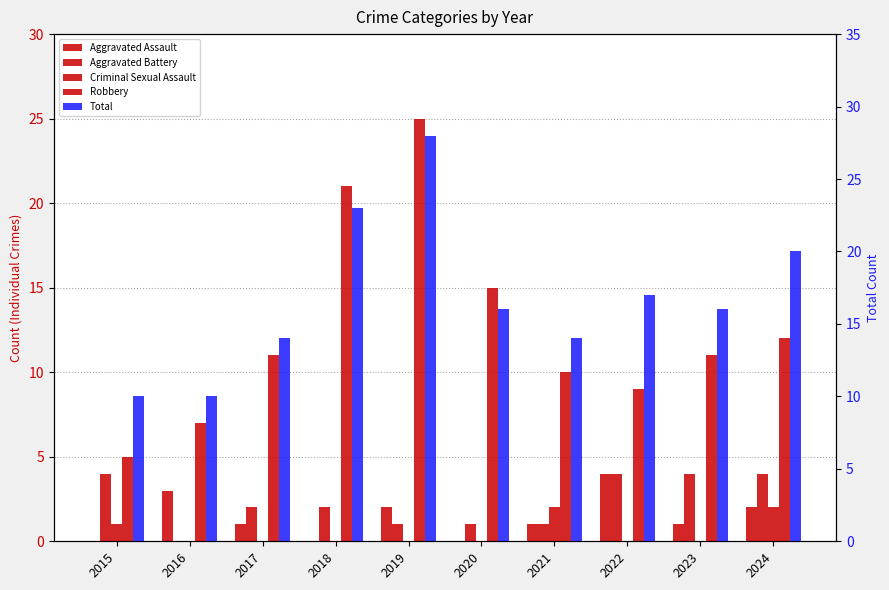

How many Total values are between 14 and 20?

6